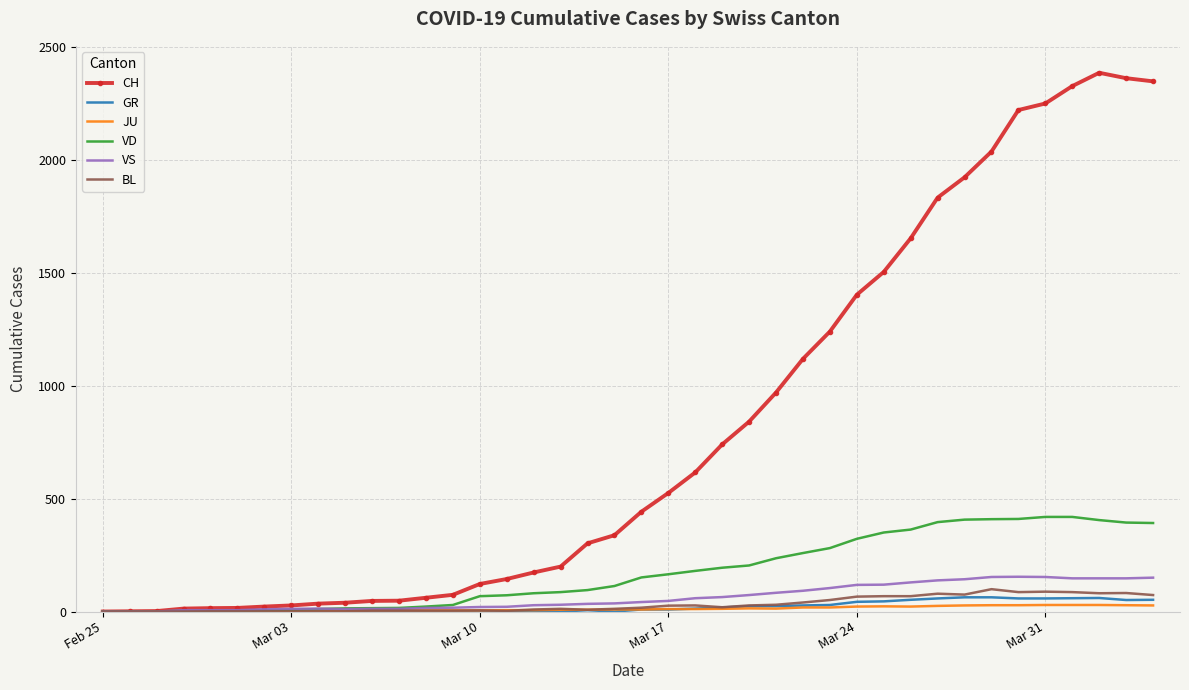

What is the average value of the GR series?

21